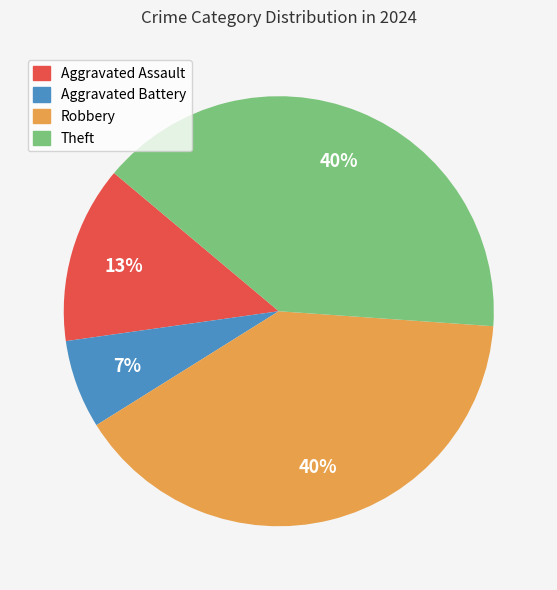

Is Robbery the majority of the pie?

No